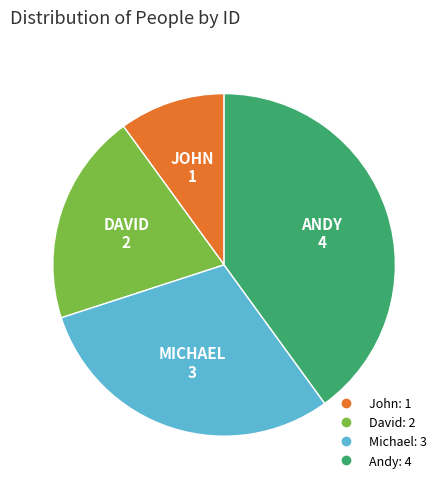

What is the ratio of the value at Andy to the value at Michael?

1.3